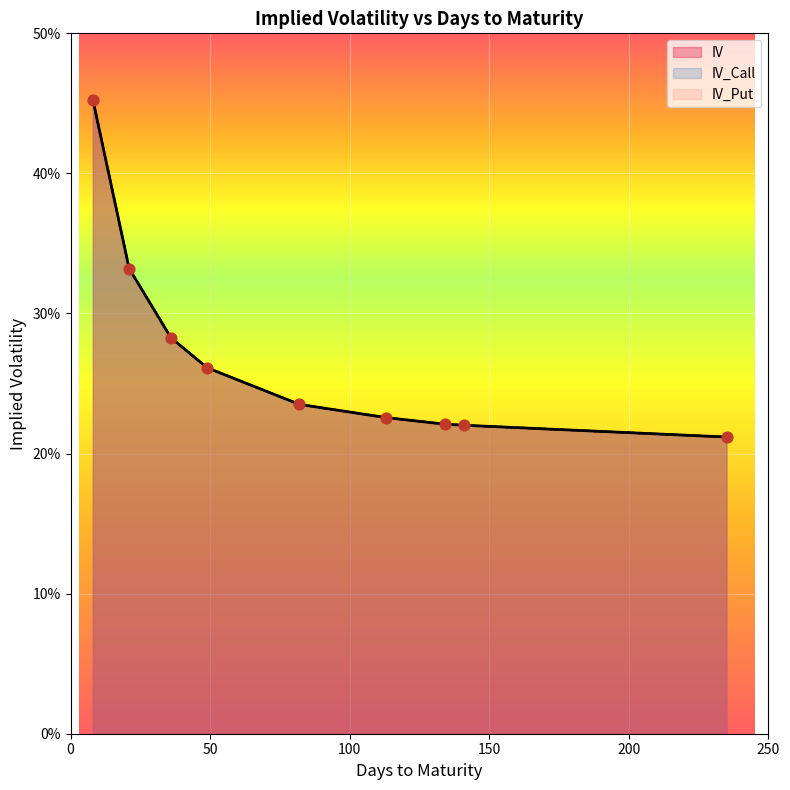

Is the value of IV_Call at 134 greater than the value of IV at 21?

No